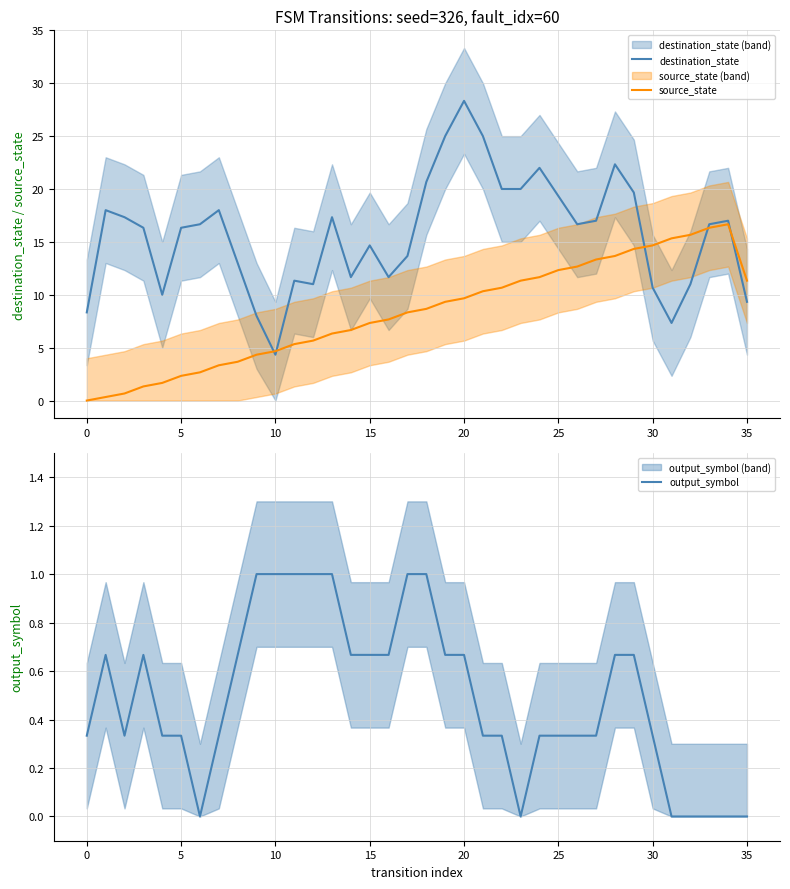

What is the lowest value of the destination_state series?

4.3